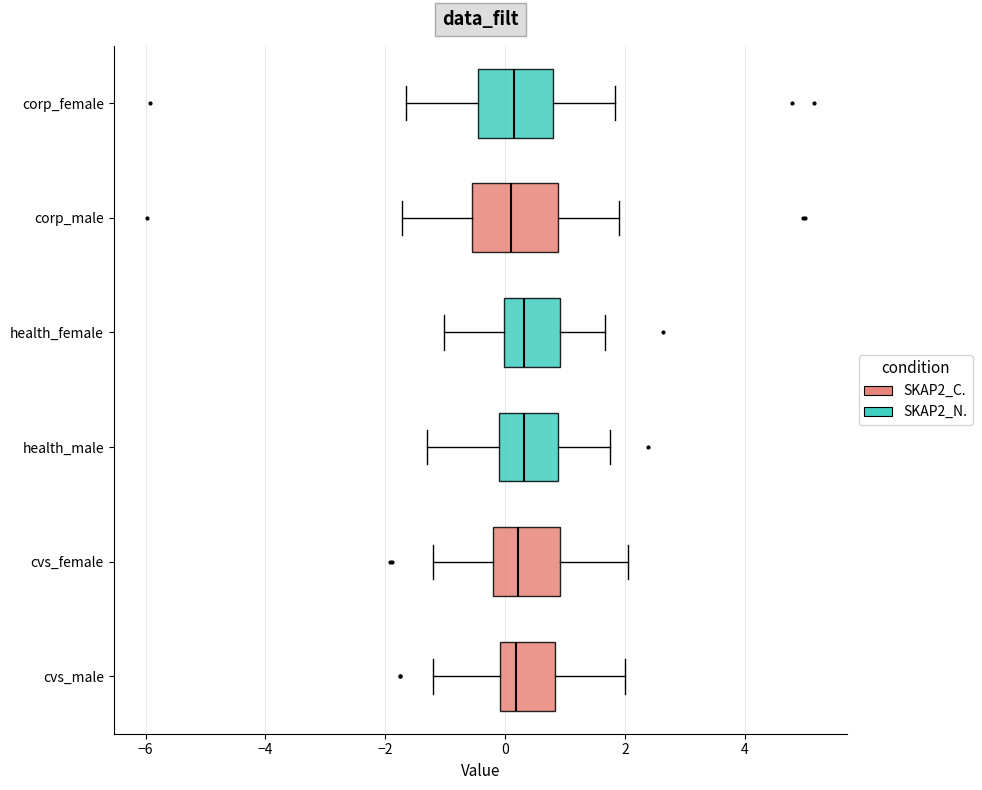

Where is the right edge of the box for cvs_female on the x-axis? The values are not printed on the chart, so give them approximately, as read against the axis.

1.0